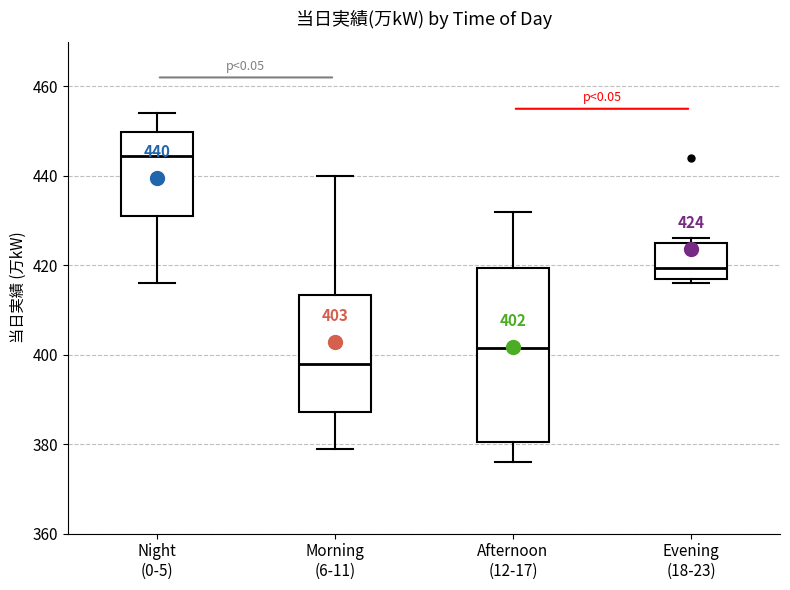

Comparing the boxes themselves (not the whiskers), which one is the tallest?

Afternoon (12-17)